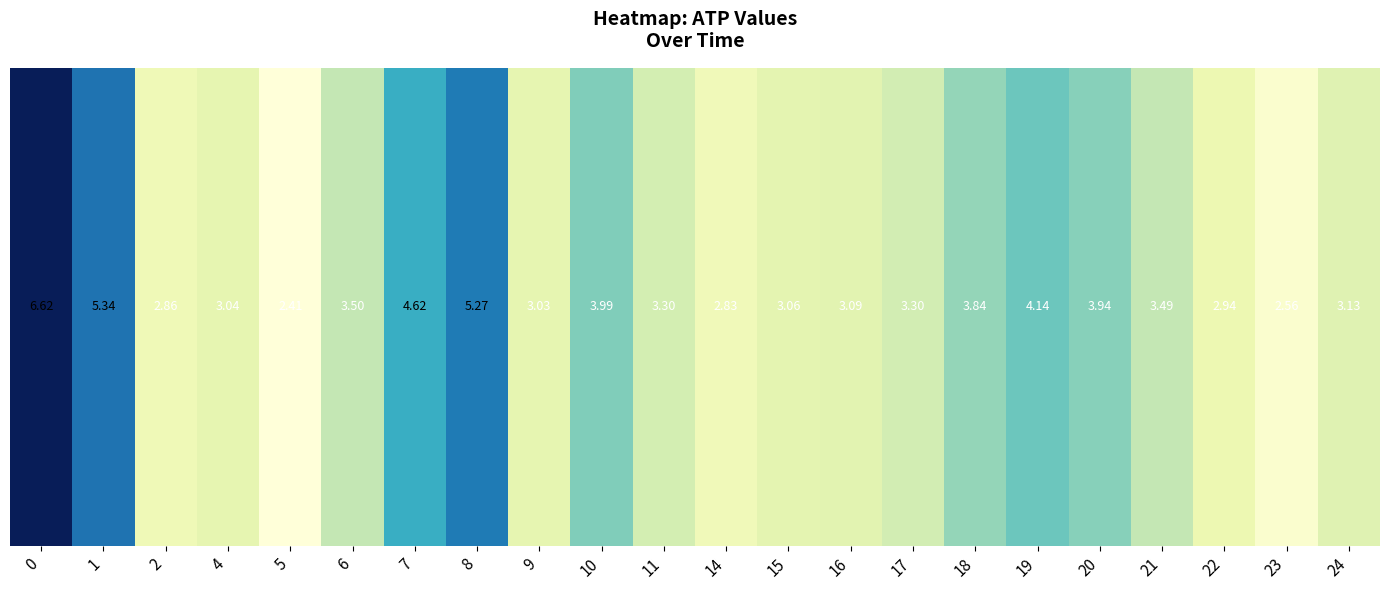

What is the difference between the maximum and minimum values?

4.2